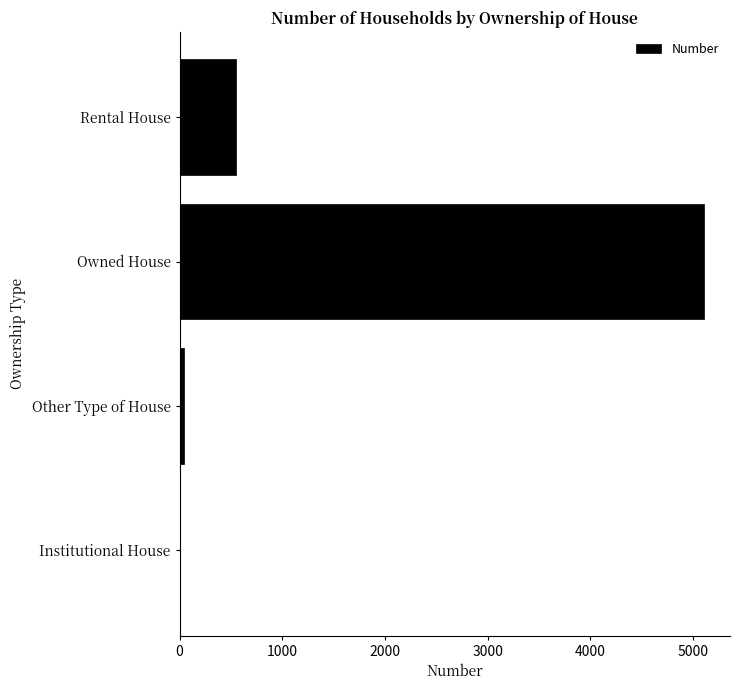

At which label is the value closest to 2553?

Rental House